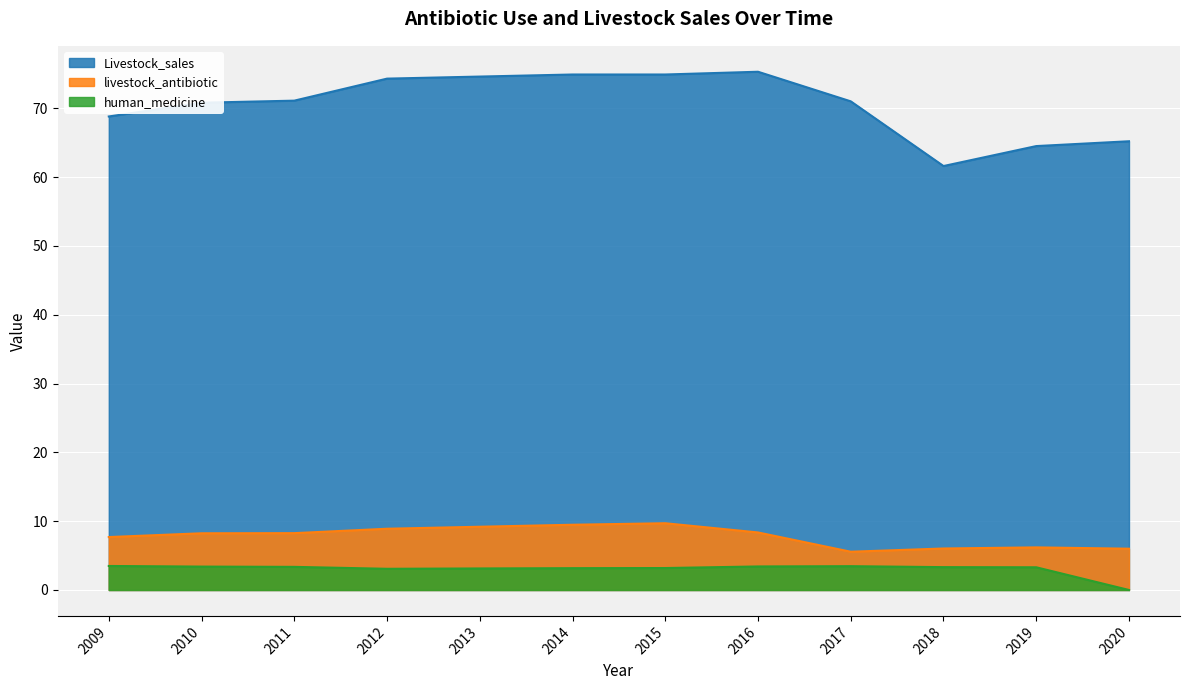

What is the maximum value shown in the chart?

75.3